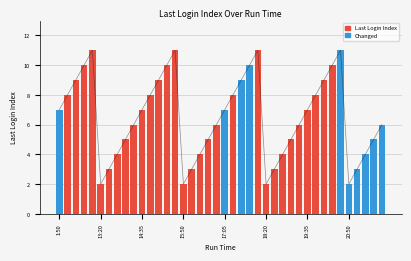

Rank the categories by value from lowest to highest.

13:20, 15:50, 18:20, 20:50, 13:35, 16:05, 18:35, 21:06, 13:50, 16:20, 18:50, 21:20, 14:06, 16:35, 19:05, 21:35, 14:20, 16:50, 19:20, 21:50, 1:50, 14:35, 17:05, 19:35, 12:20, 14:50, 17:20, 19:50, 12:35, 15:05, 17:35, 20:07, 12:50, 15:20, 17:50, 20:20, 13:05, 15:35, 18:05, 20:35